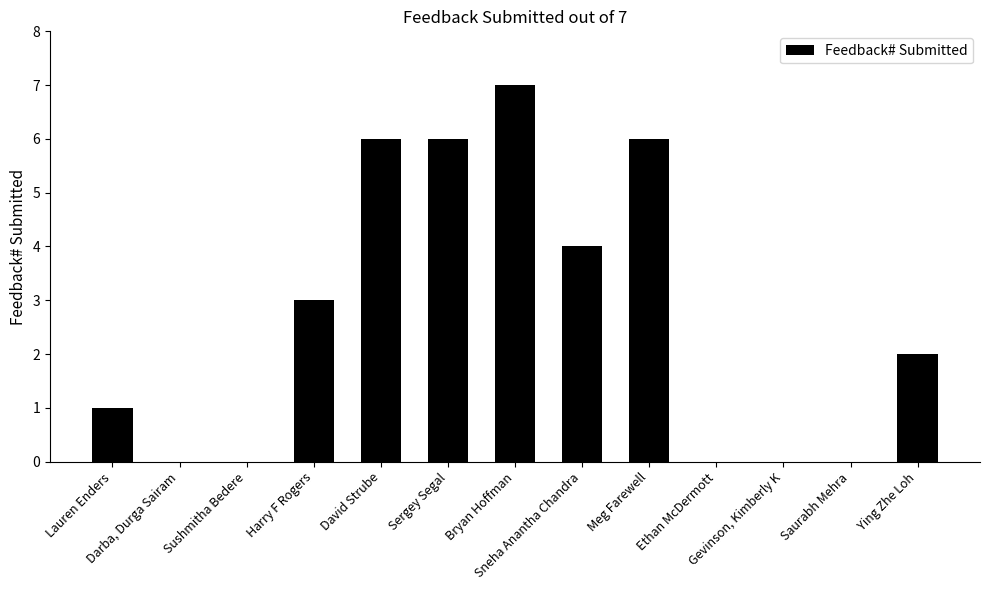

What is the sum of all values?

35